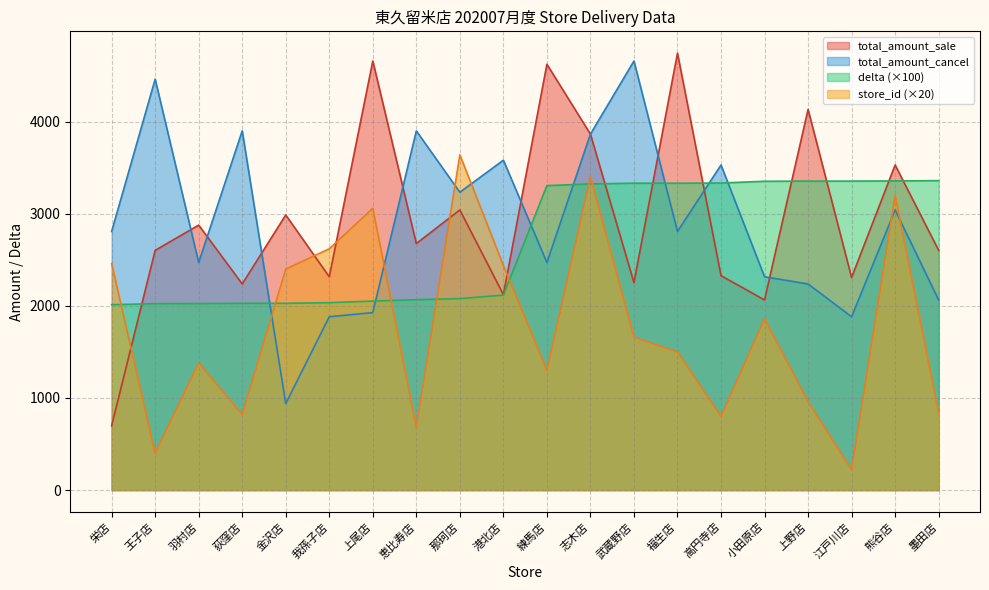

Where is the first local maximum for total_amount_cancel?

王子店